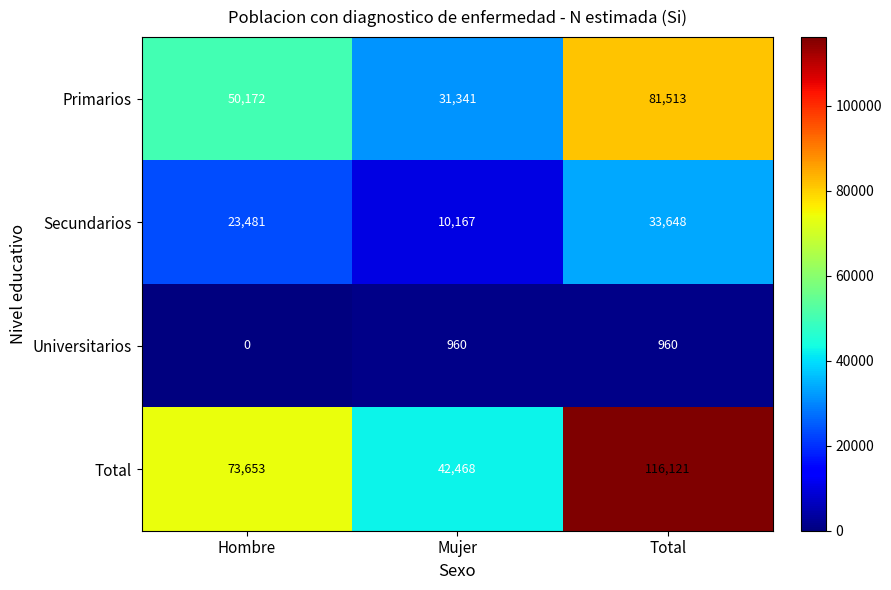

What is the spread (max minus min) of values at Total?

115161